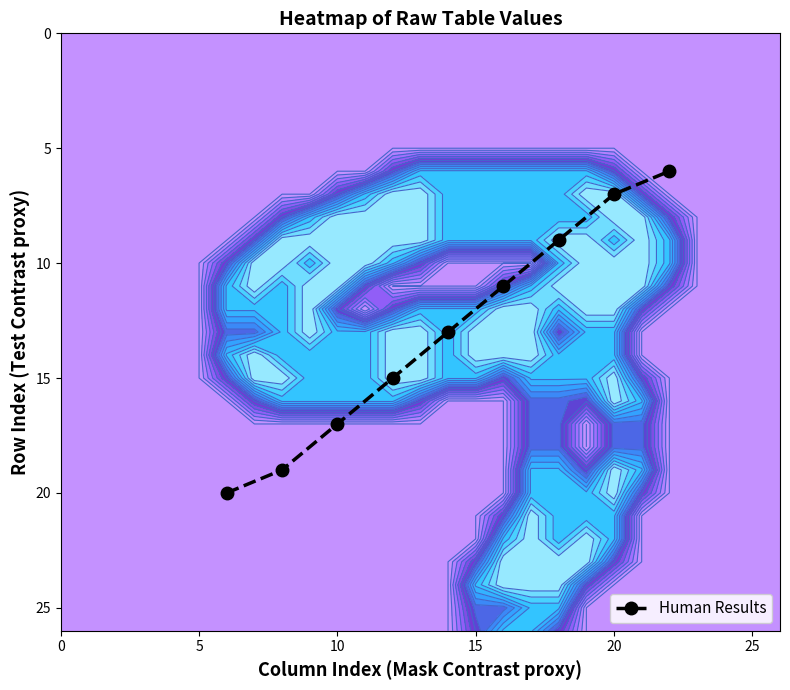

True or false: Human Results has more than 1 points higher than both neighbors.

False